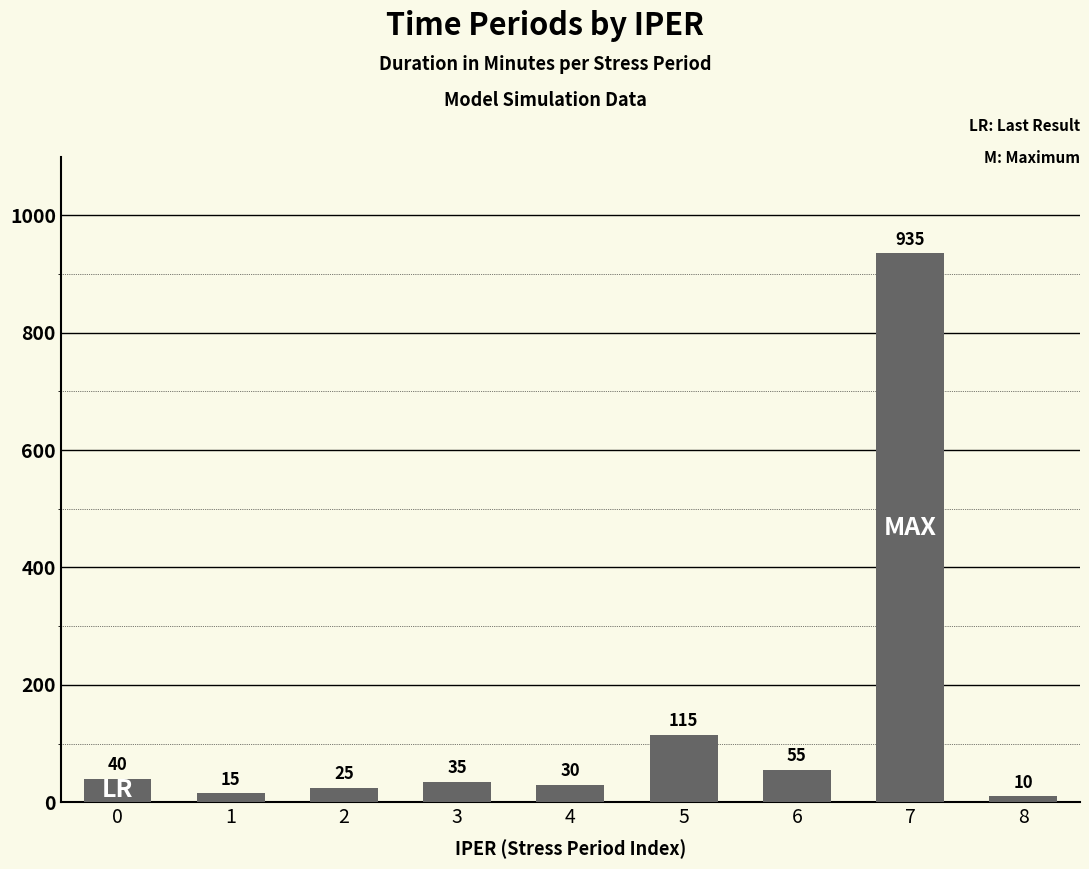

How many data points does each series have?

9